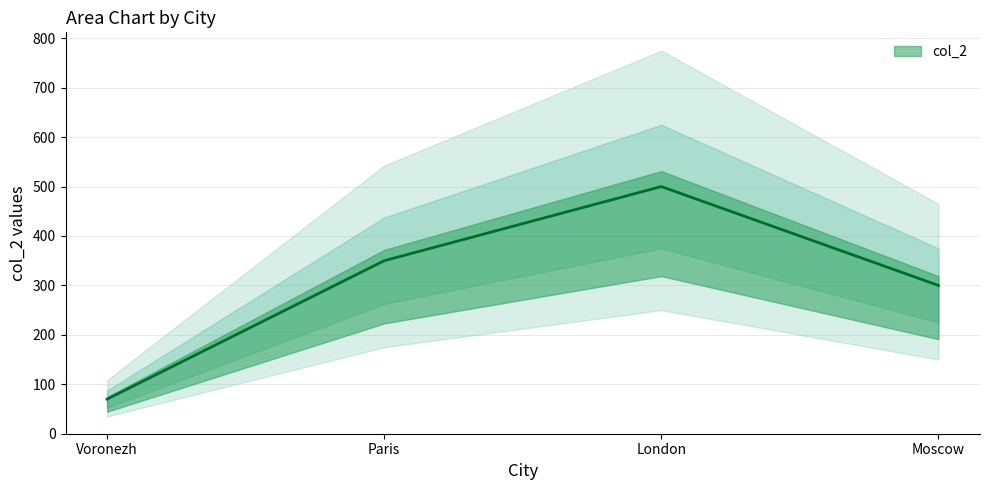

What position from the left is Voronezh?

1